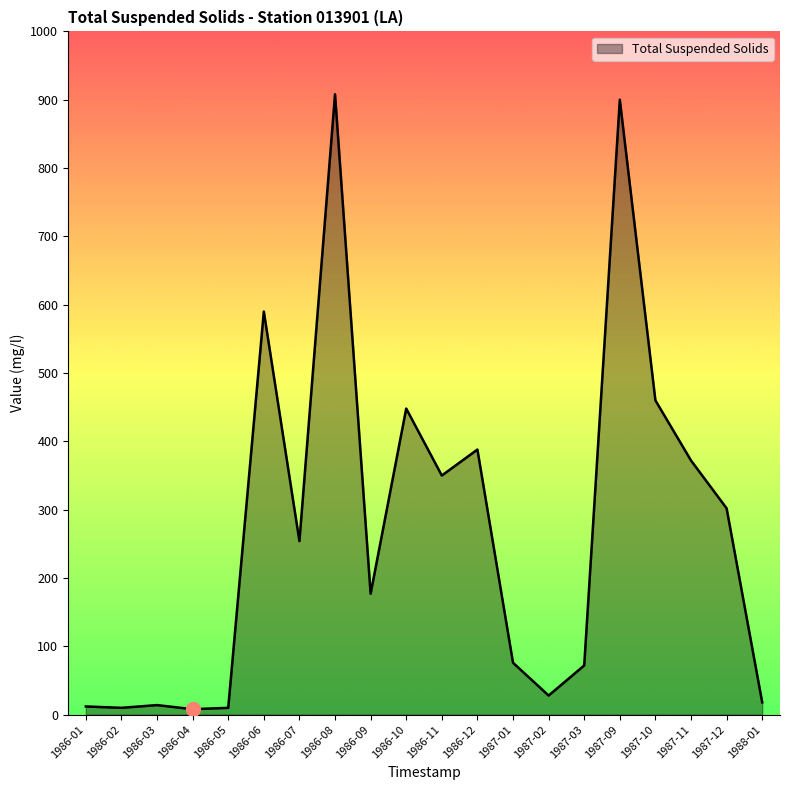

What is the greatest value displayed?

908